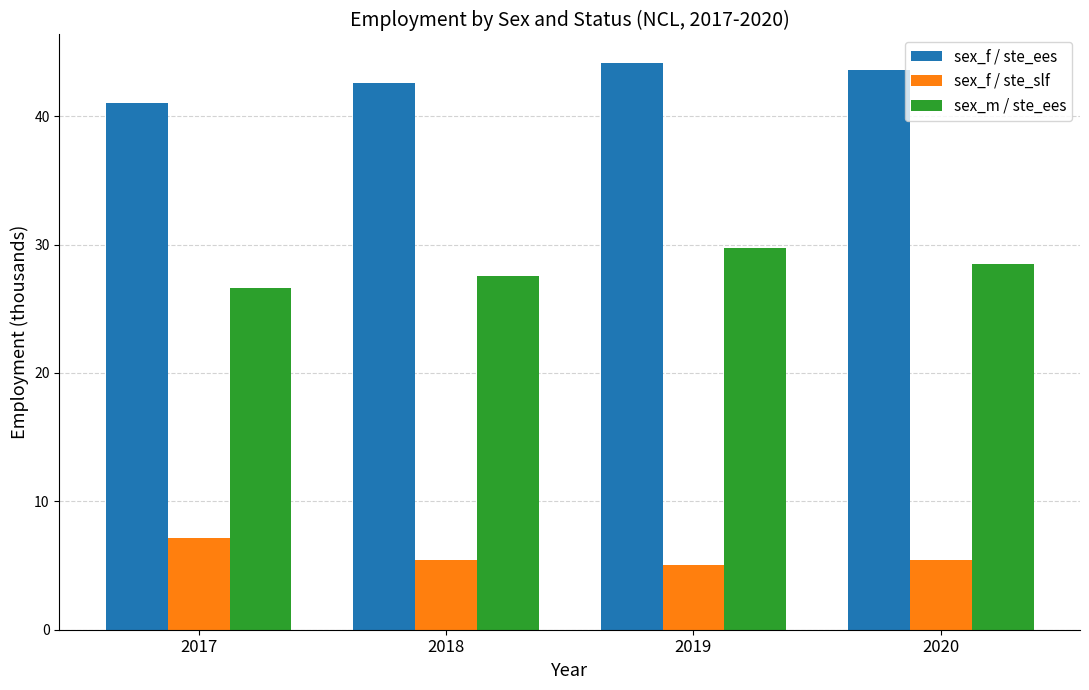

List the series in order of their peak value, highest first.

sex_f / ste_ees, sex_m / ste_ees, sex_f / ste_slf